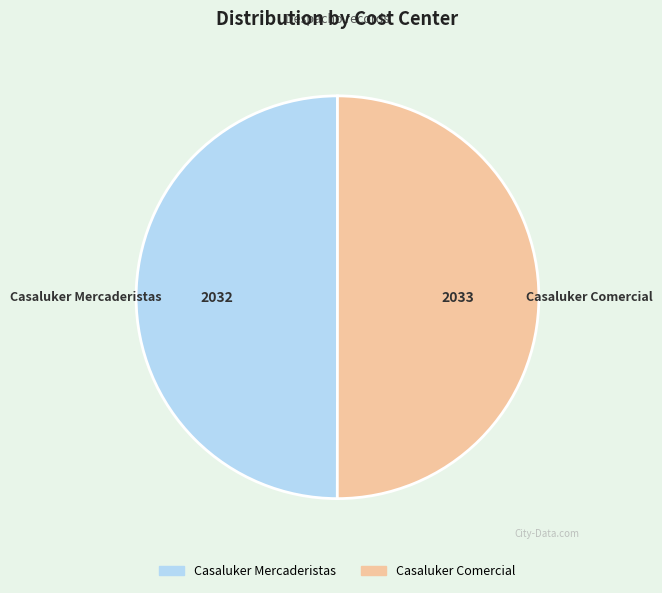

Approximately how many times larger is the value at Casaluker Comercial compared to Casaluker Mercaderistas?

1.0